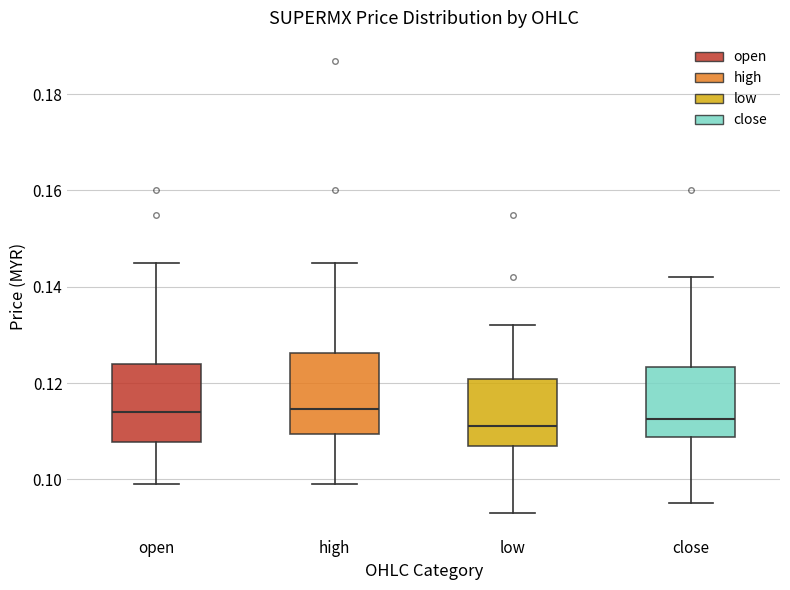

Where is the lower edge of the box for high on the y-axis? The values are not printed on the chart, so give them approximately, as read against the axis.

0.110